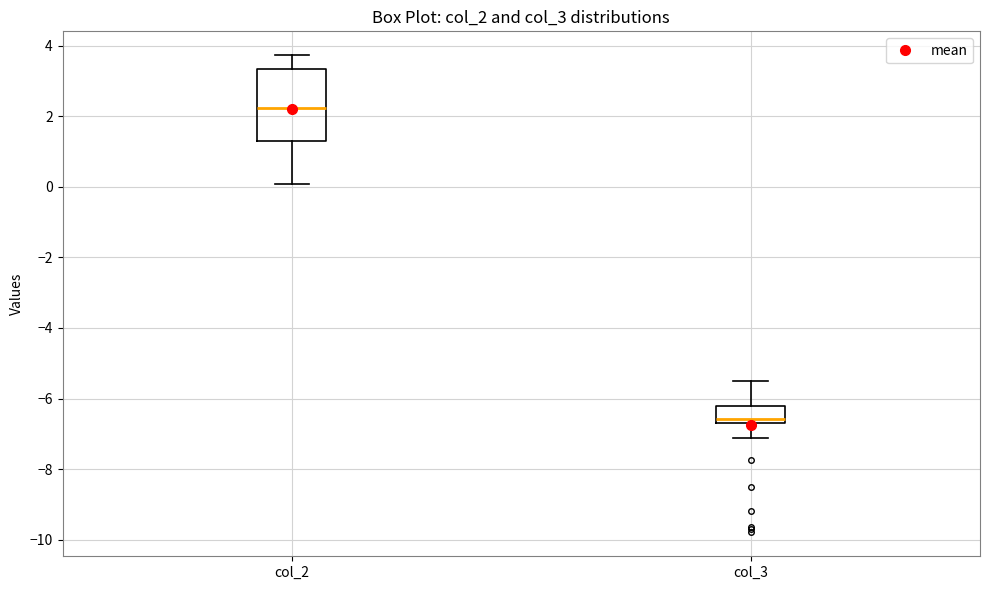

Comparing the boxes themselves (not the whiskers), which one is the tallest?

col_2